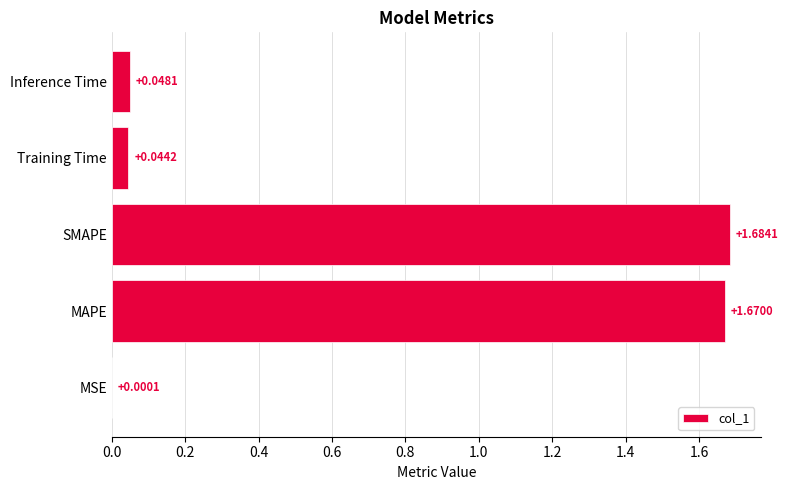

At which category does the chart reach its peak across all series?

SMAPE